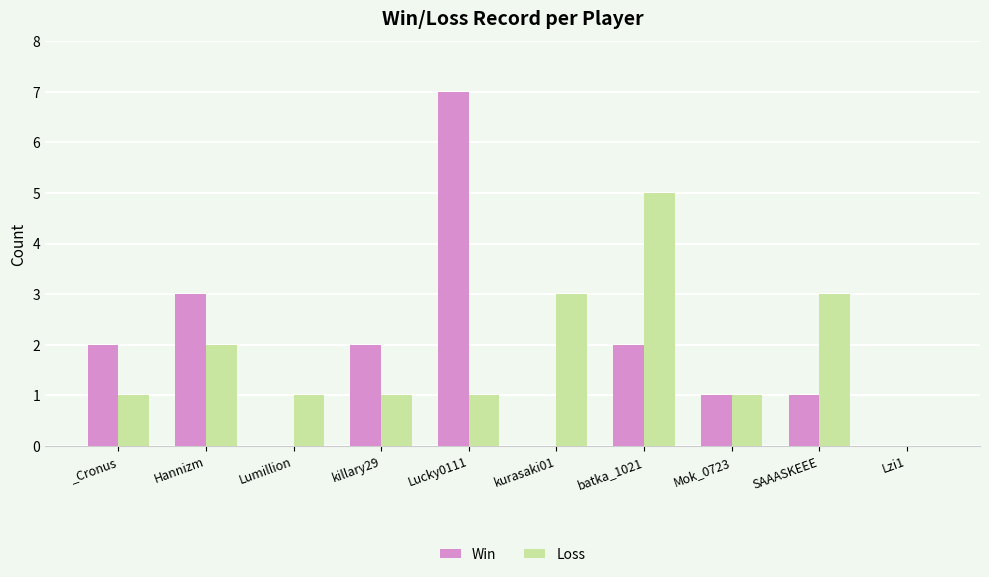

What is the sum of all Win values?

18